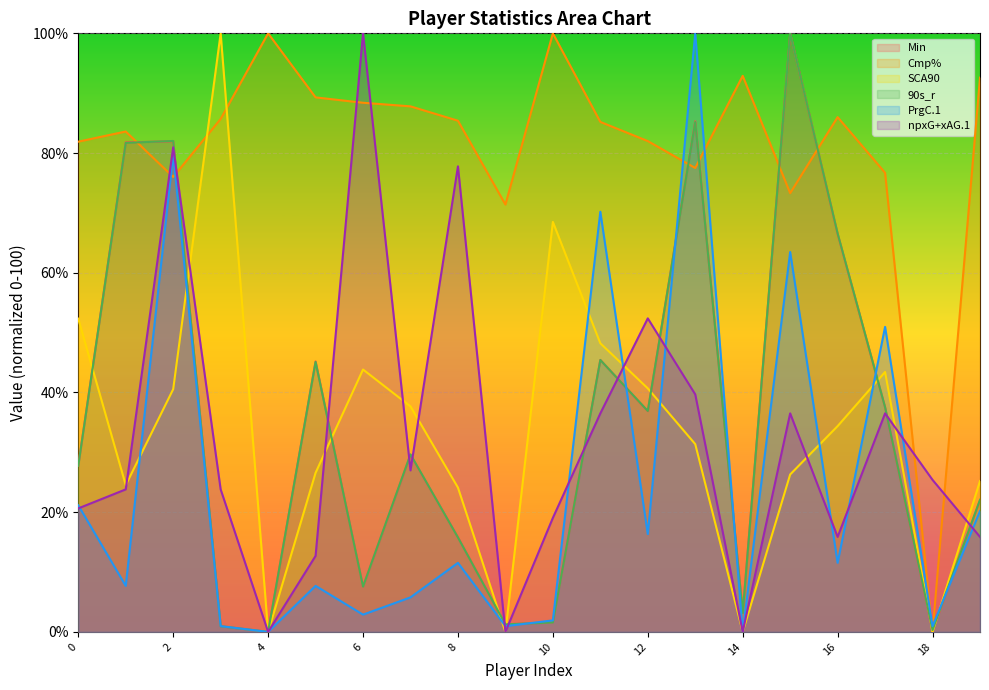

Between 11 and 12, which is larger?

11